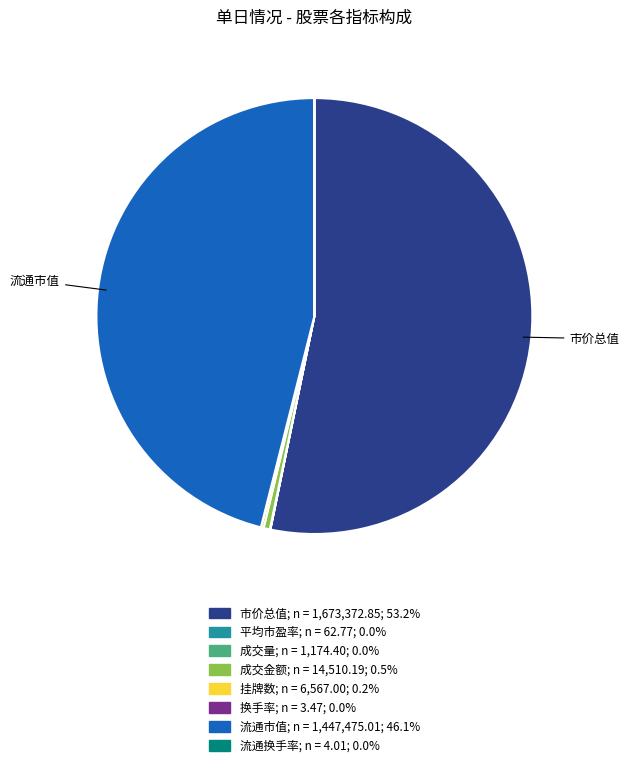

What is the largest slice in the pie chart?

市价总值